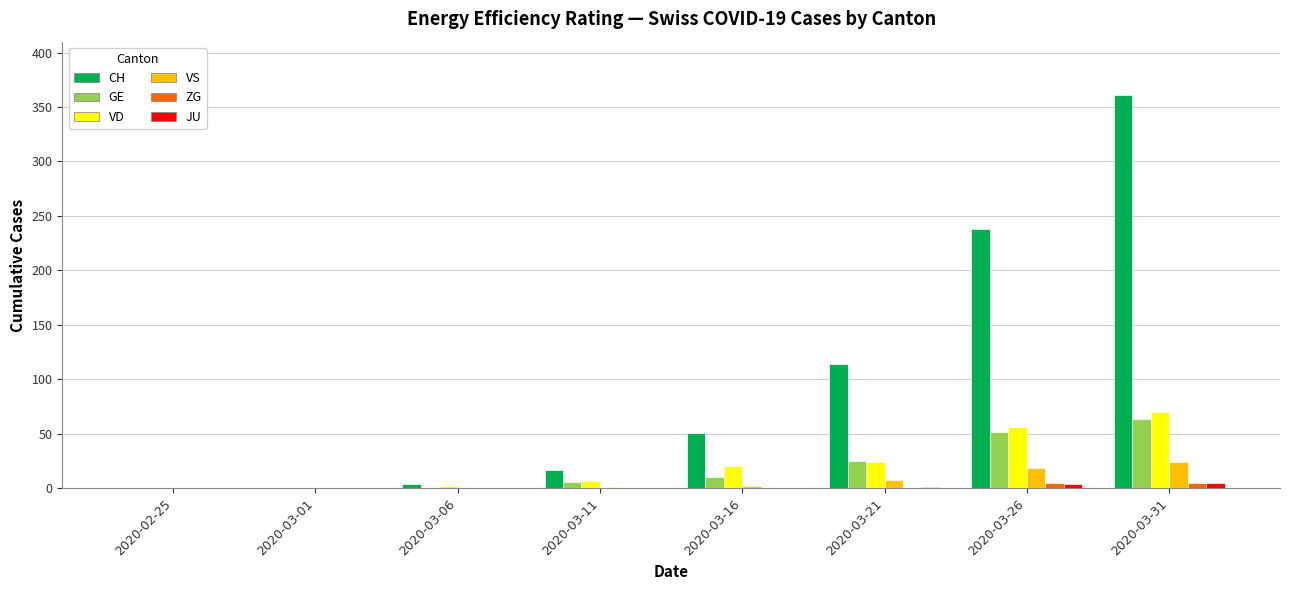

How many data points does each series have?

8